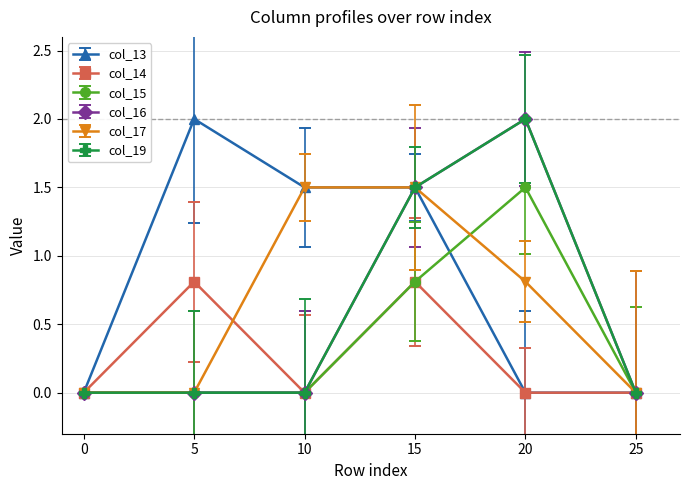

The col_16 series shows 0.9 at 5. True or false?

False